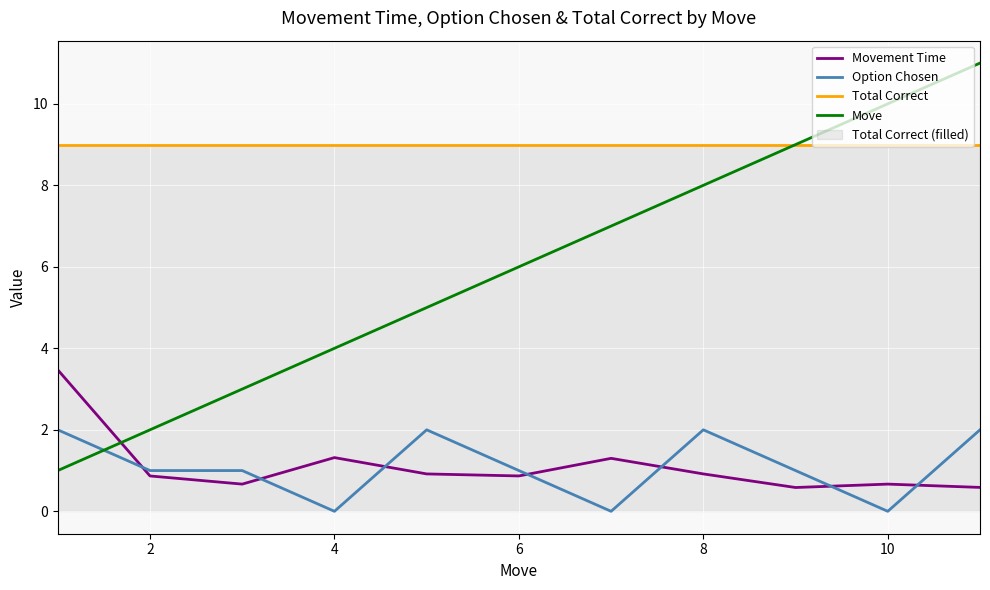

Which series changed the most between 6 and 8?

Move